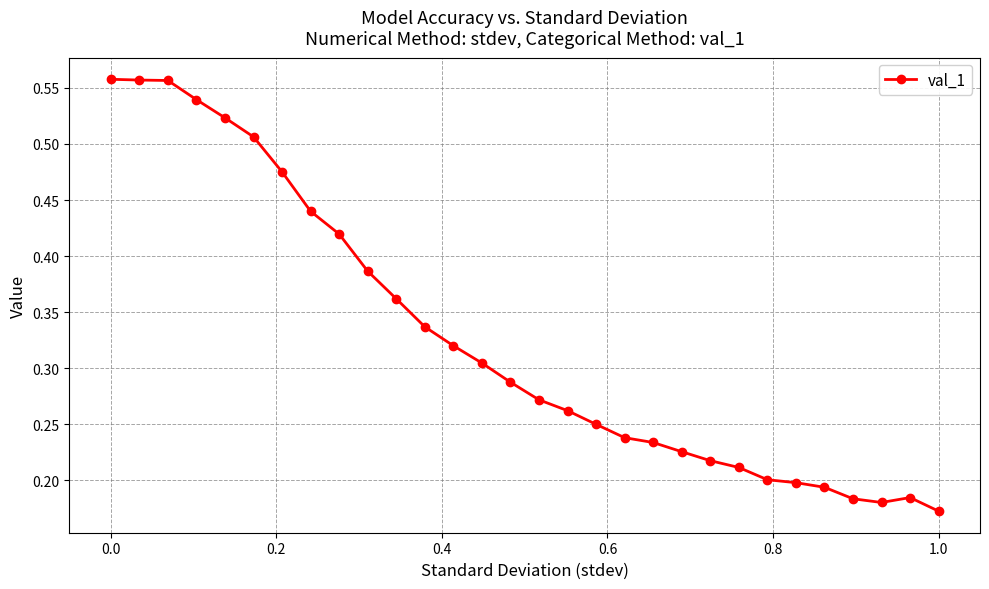

How many values are between 0 and 1?

30